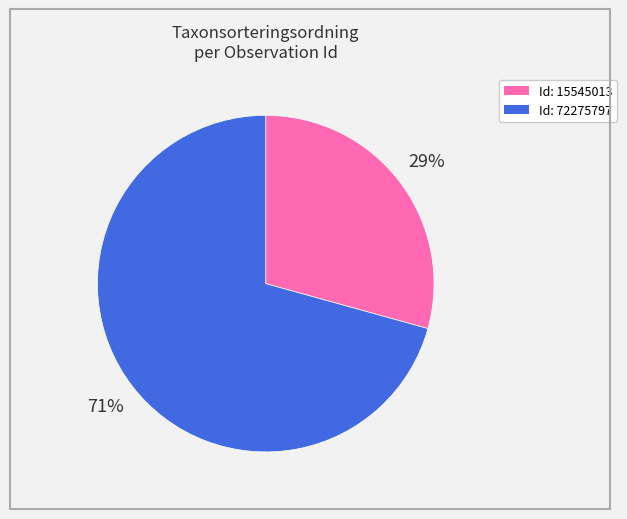

Is there any slice that represents more than half of the pie?

Yes